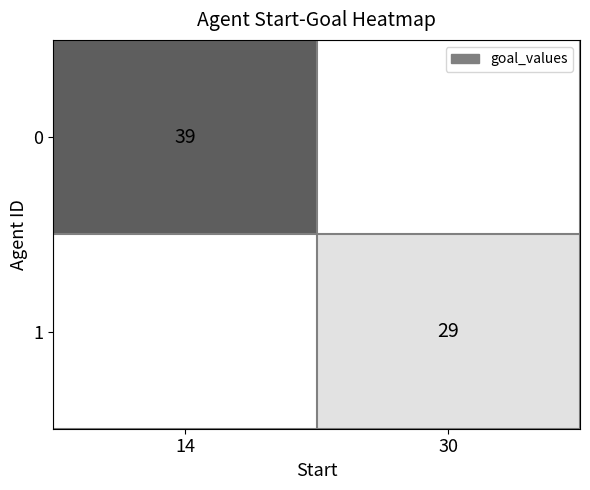

Is it true that 0 equals 66 at 14?

False